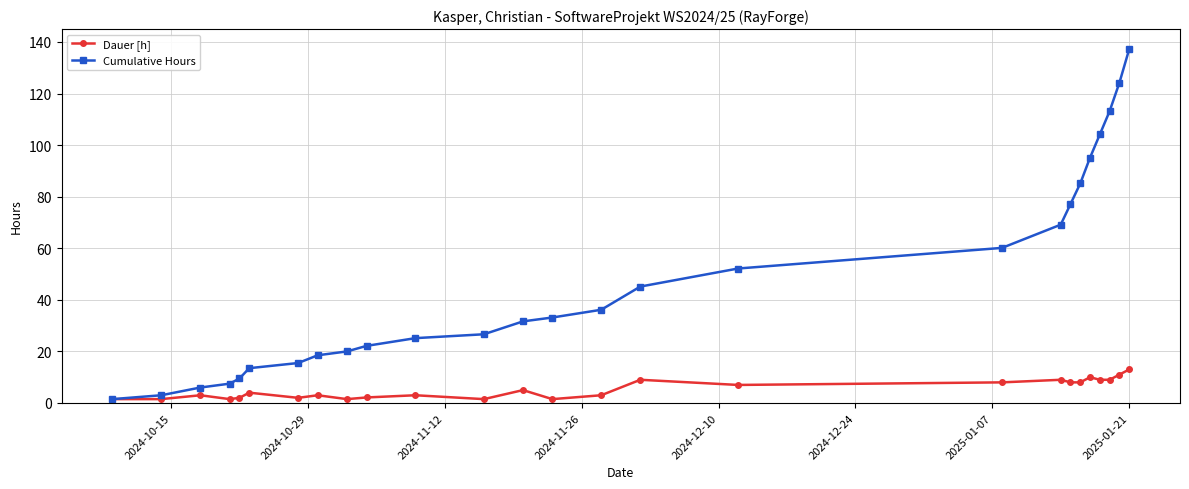

True or false: Dauer [h] has more than 1 interior local peaks.

True